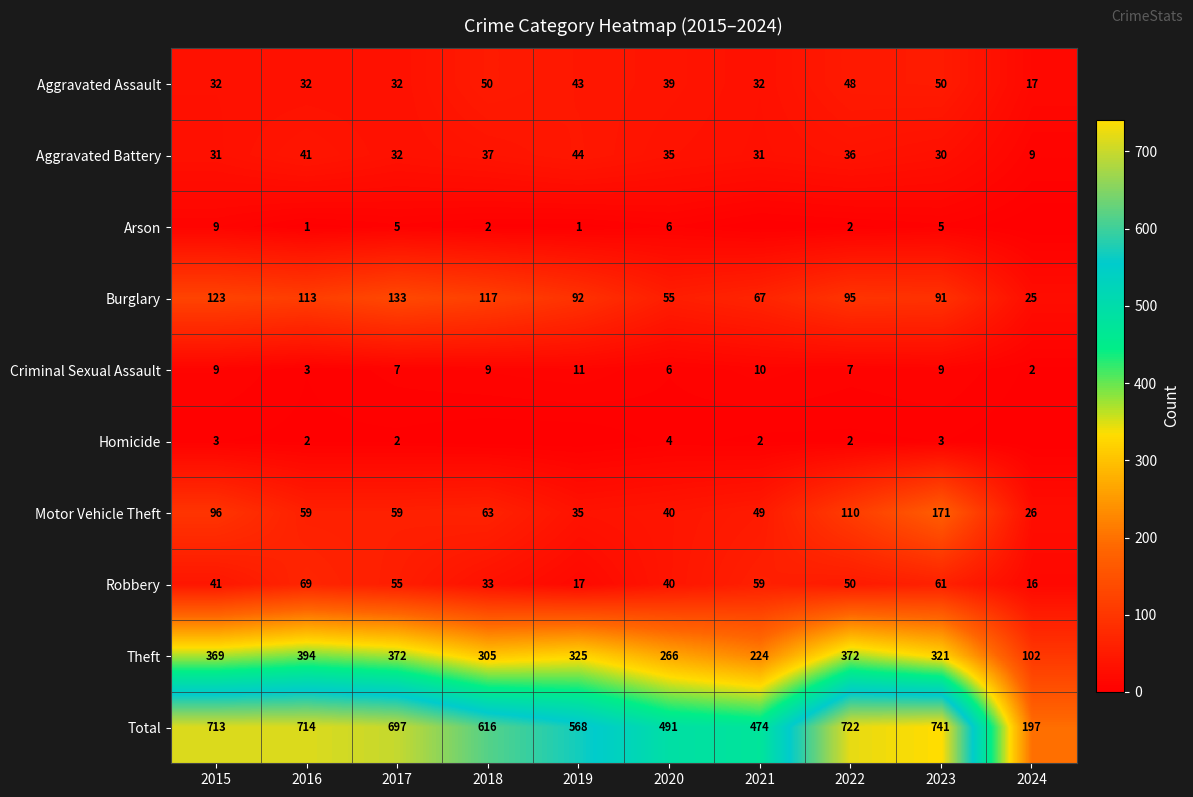

Rank the categories by Robbery value from lowest to highest.

2024, 2019, 2018, 2020, 2015, 2022, 2017, 2021, 2023, 2016